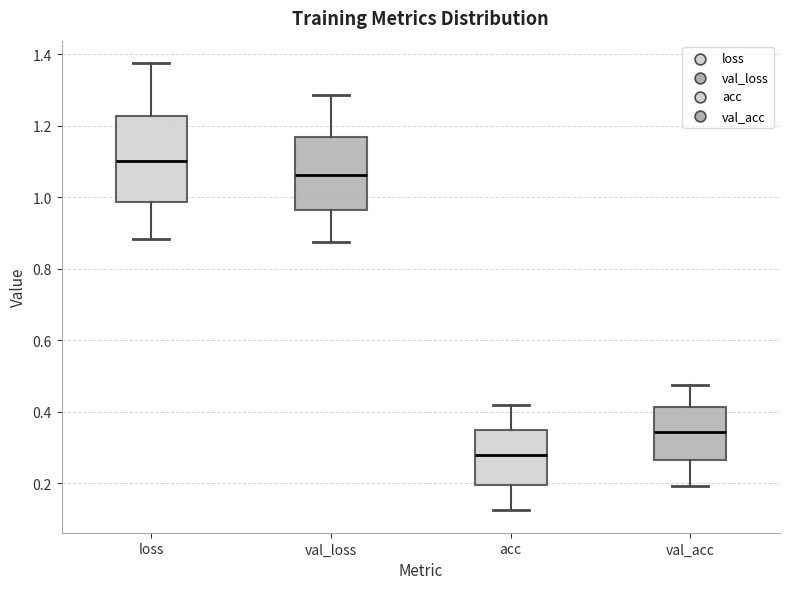

Where is the upper edge of the box for val_loss on the y-axis? The values are not printed on the chart, so give them approximately, as read against the axis.

1.16